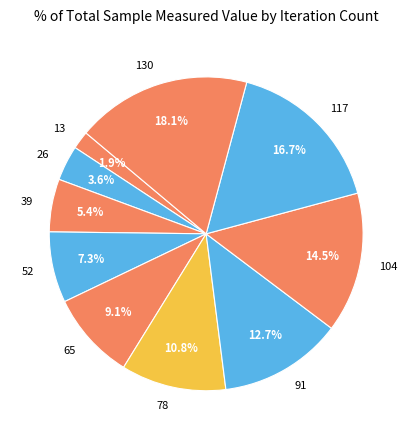

What percentage is the 91 slice, to the nearest percent?

13%